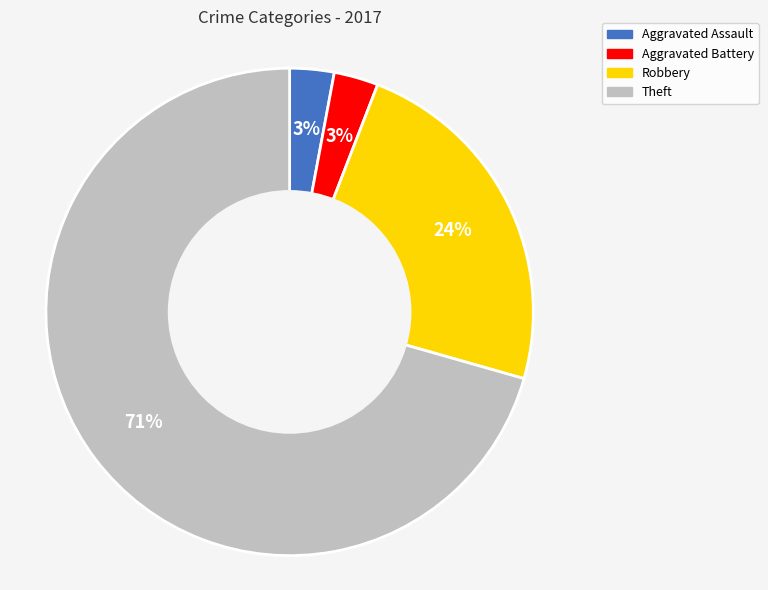

Count the number of slices in the pie.

4